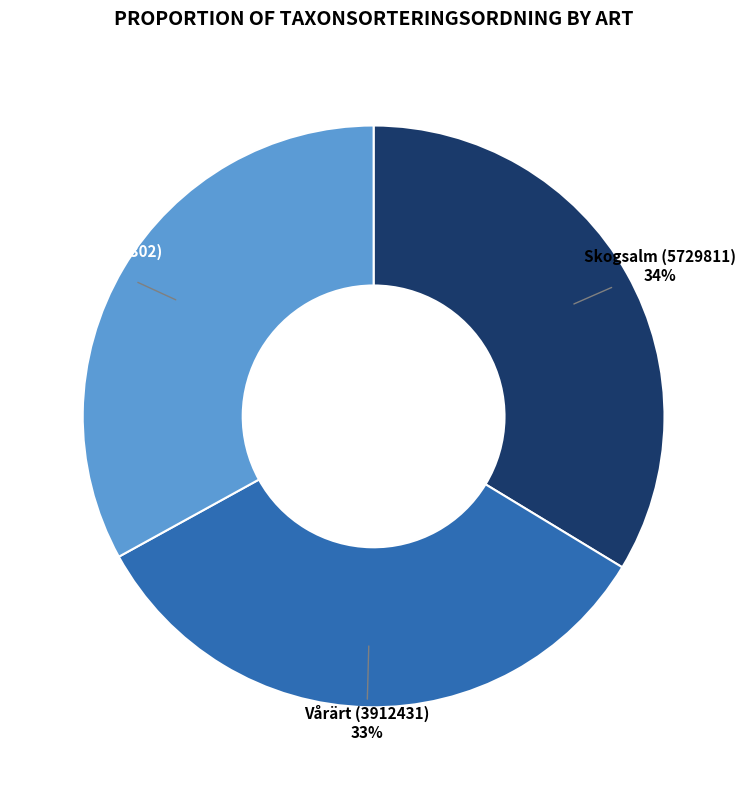

Is the sum of Blåsippa (5015302) and Skogsalm (5729811) greater than half?

Yes